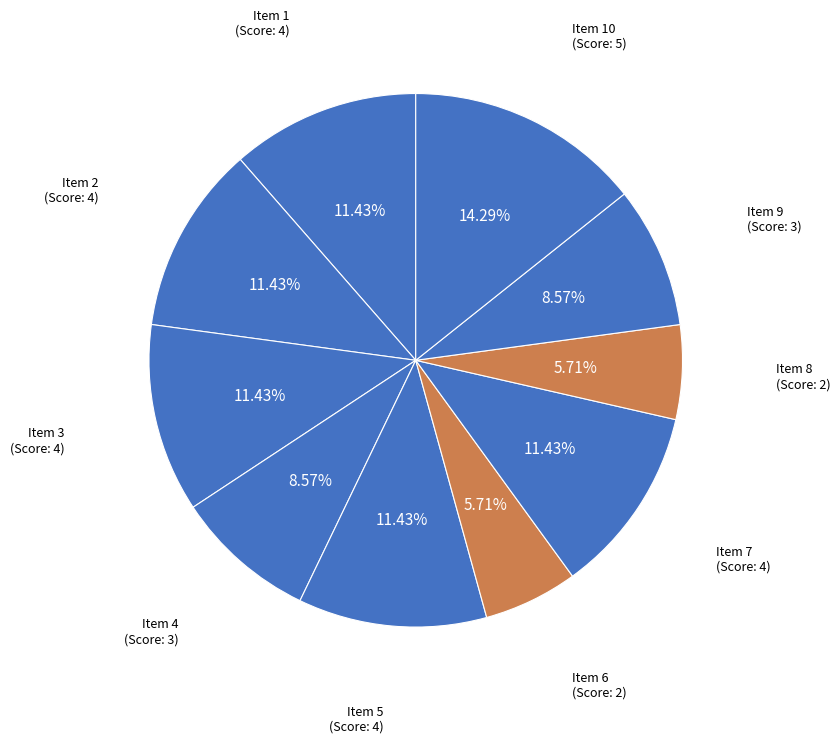

What is the smallest slice in the pie chart?

Item 6